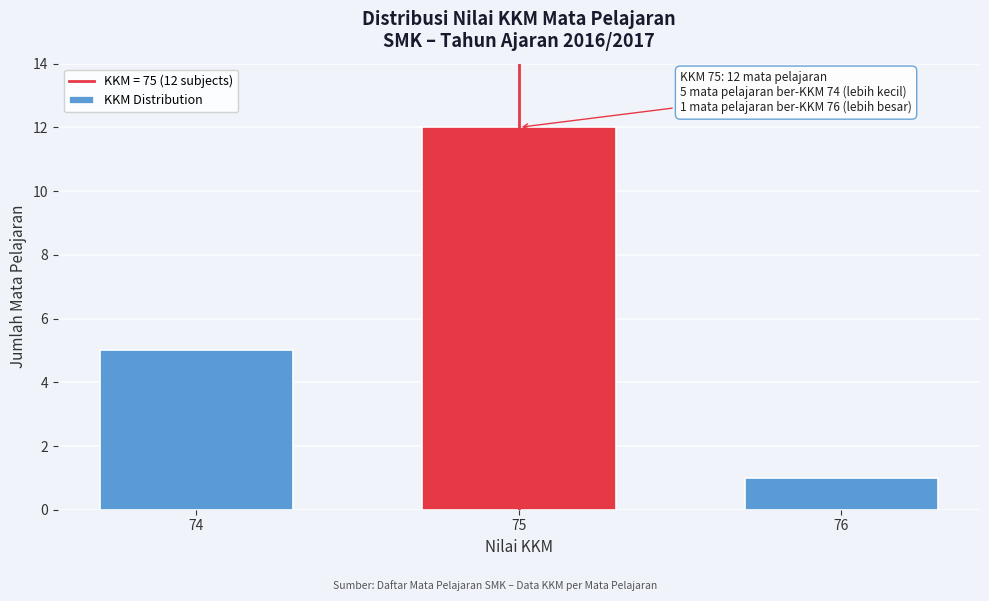

Reading left to right, transcribe all the data shown in this chart.

74=5	75=12	76=1